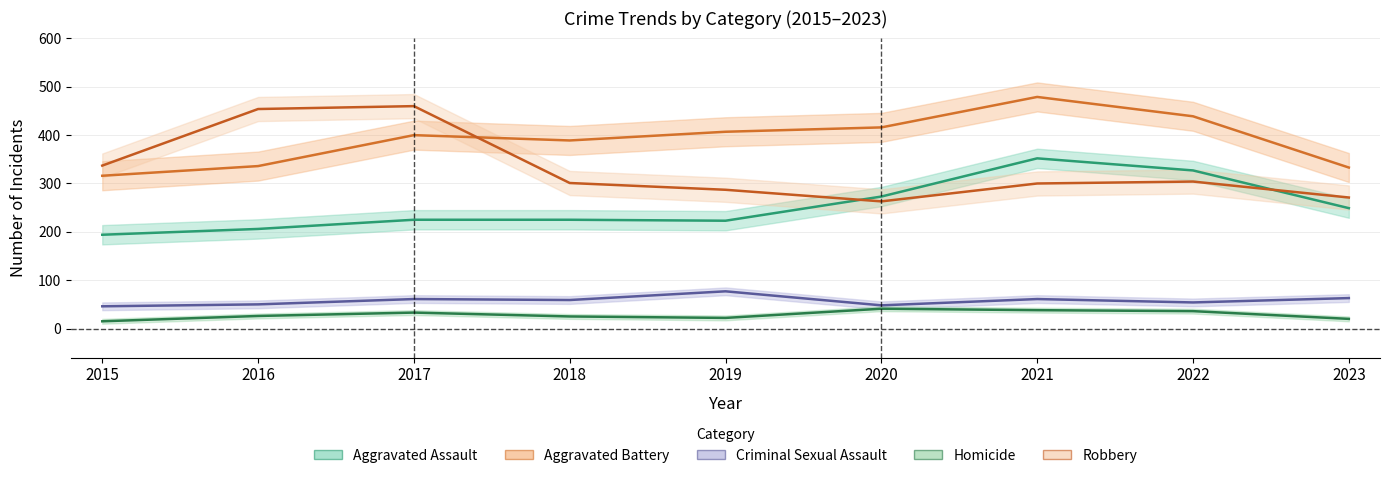

Which series has the widest spread of values?

Robbery